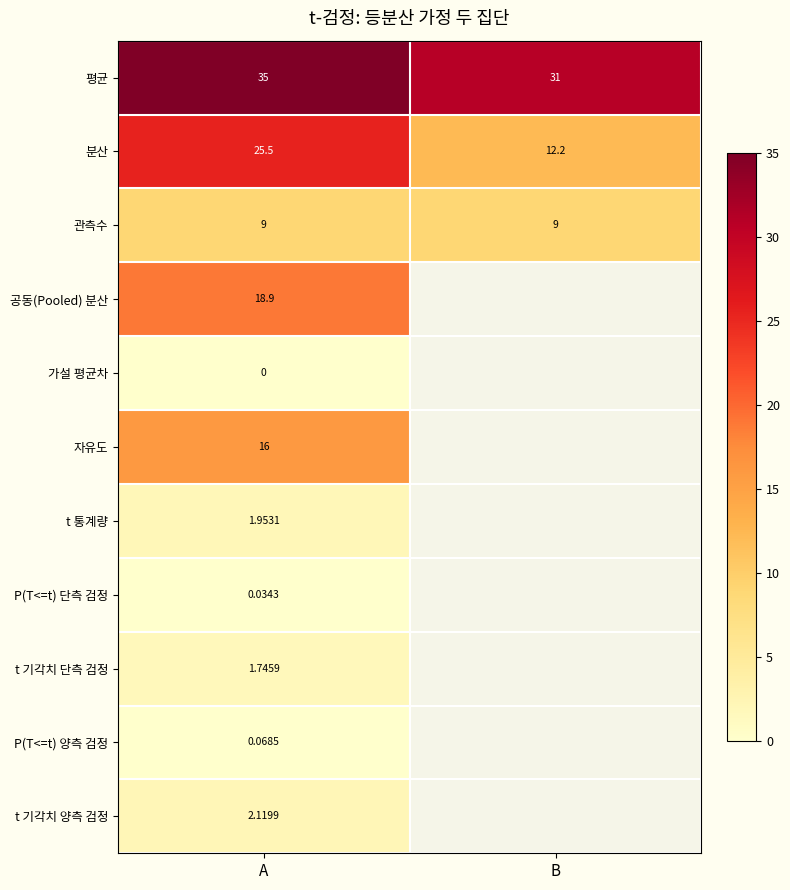

At which category is the sum across all series the highest?

A